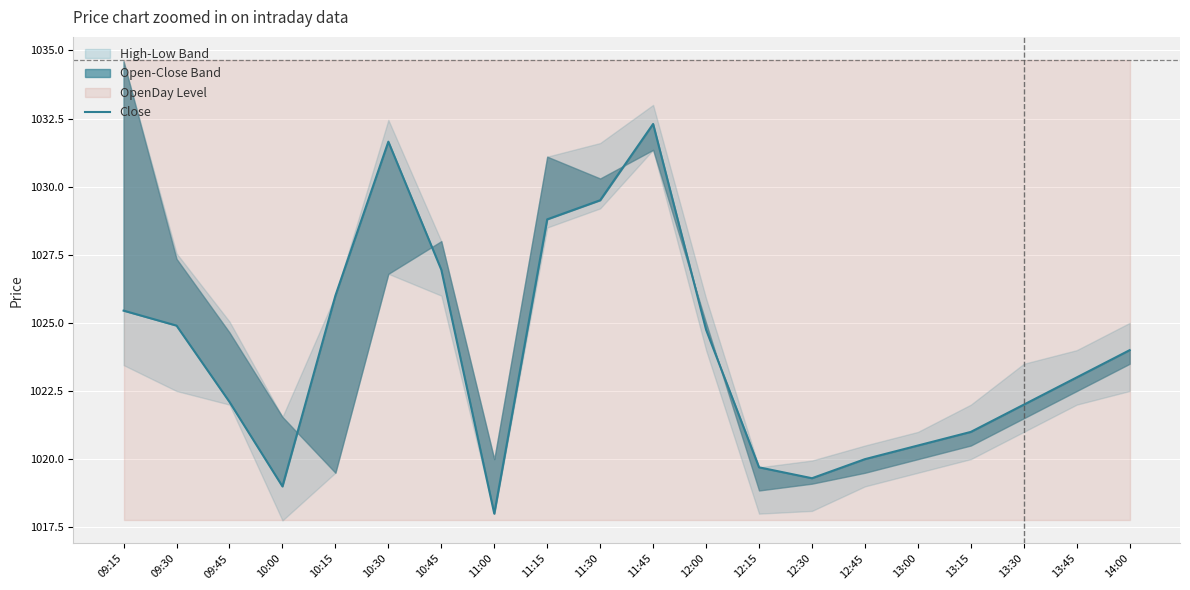

What is the label of the 16th point from the right?

10:15